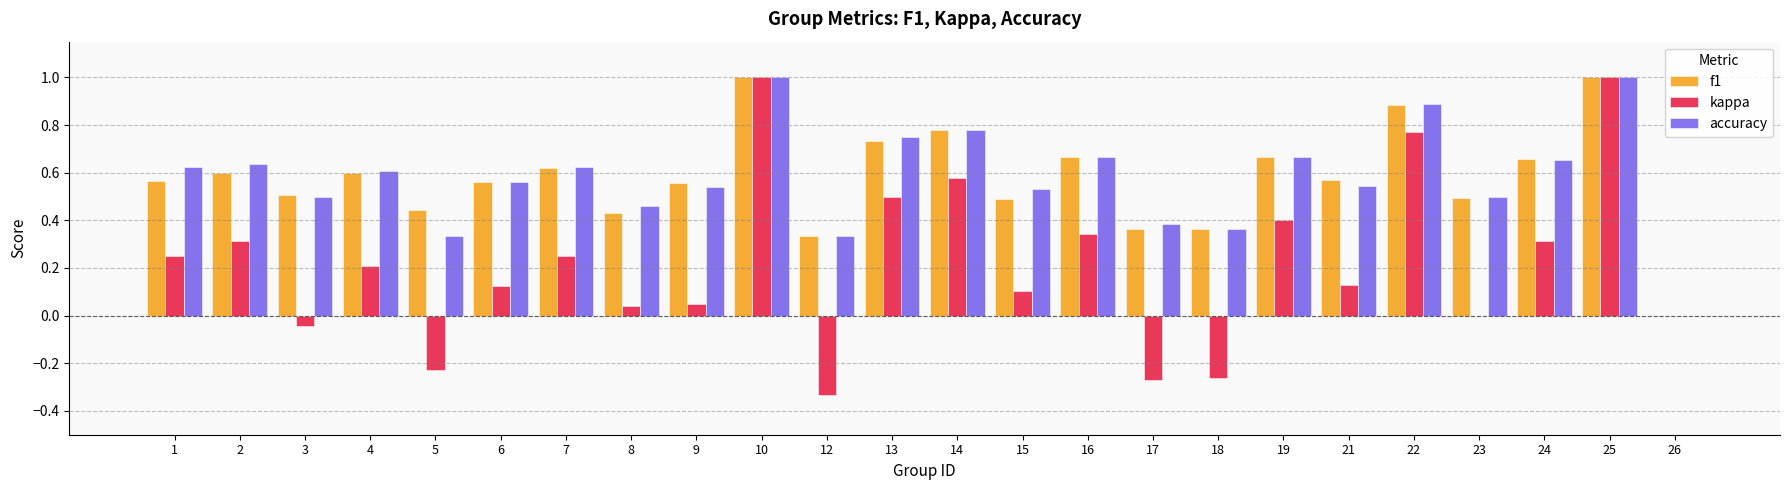

What are all the series names shown in the legend?

f1, kappa, accuracy